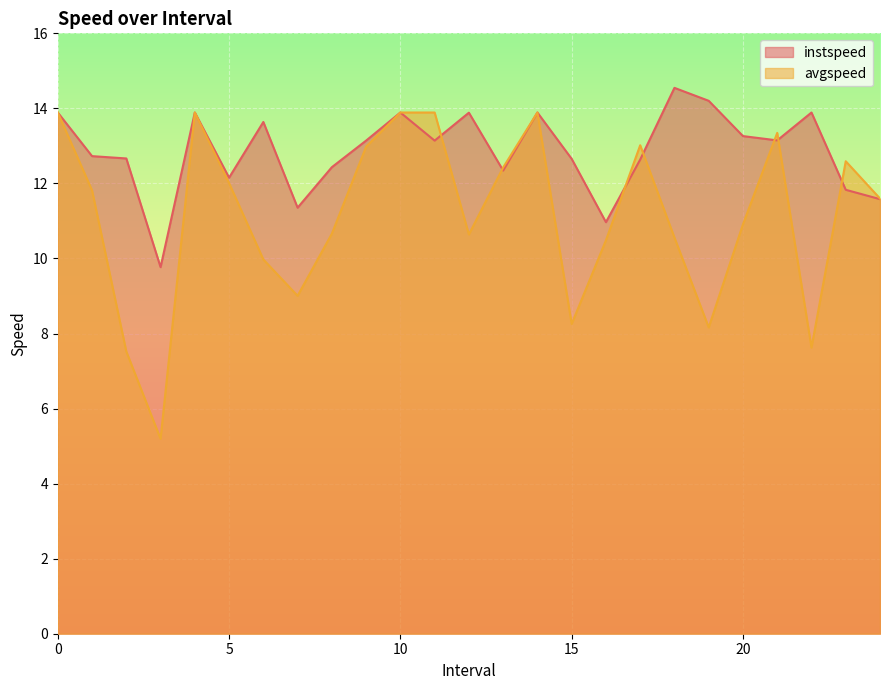

Which series has the widest spread of values?

avgspeed